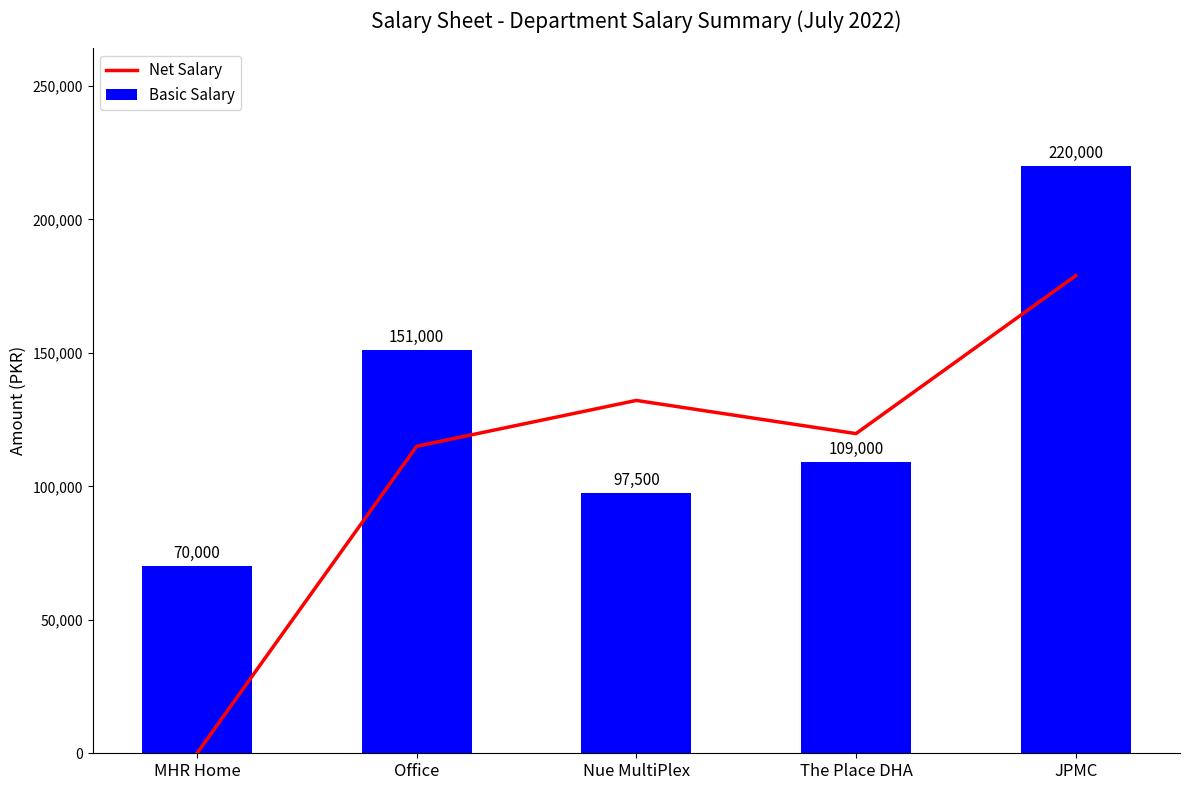

Reading right to left, extract all data points from this chart.

Net Salary: 178879	119743	132167	115000	0
Basic Salary: 220000	109000	97500	151000	70000